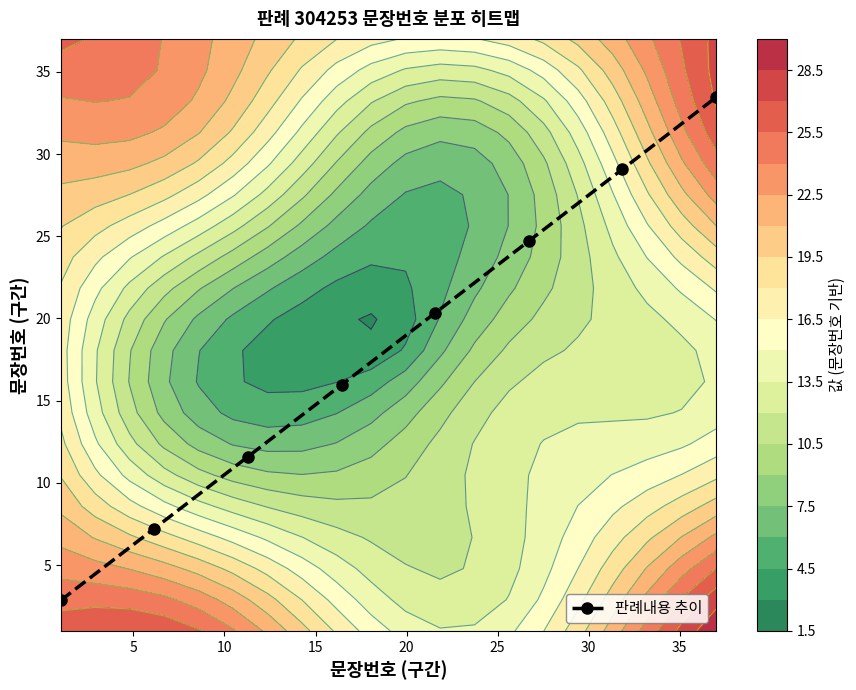

True or false: 판례내용 추이 has more than 0 interior local peaks.

False